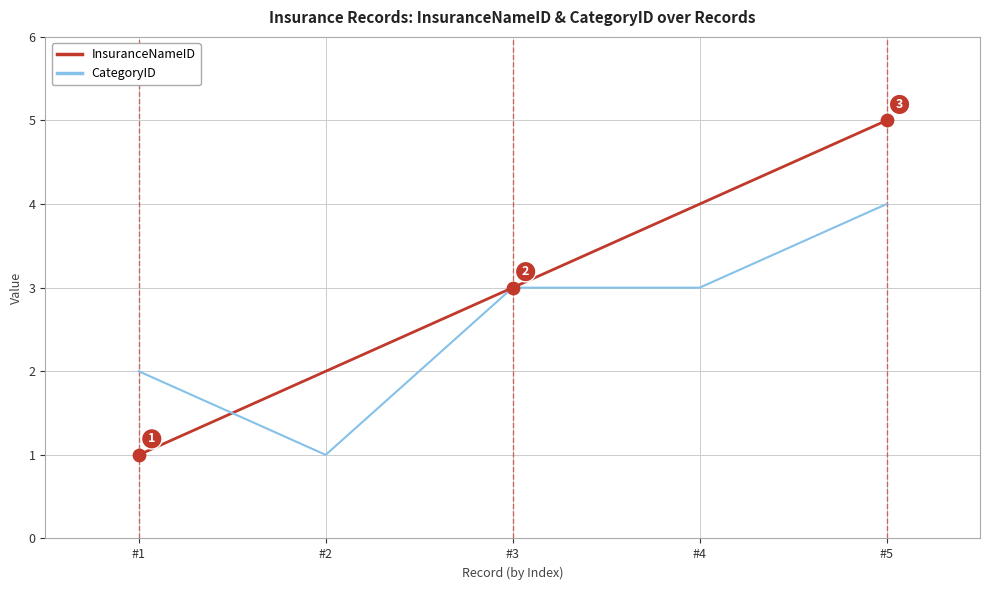

What are all the series names shown in the legend?

InsuranceNameID, CategoryID